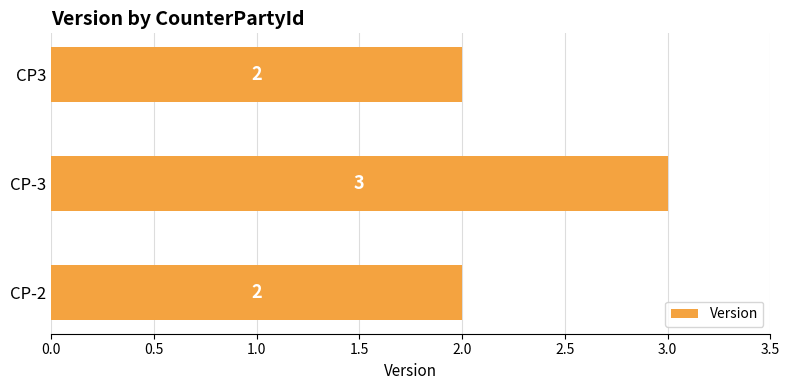

What is the difference between the maximum and minimum values?

1